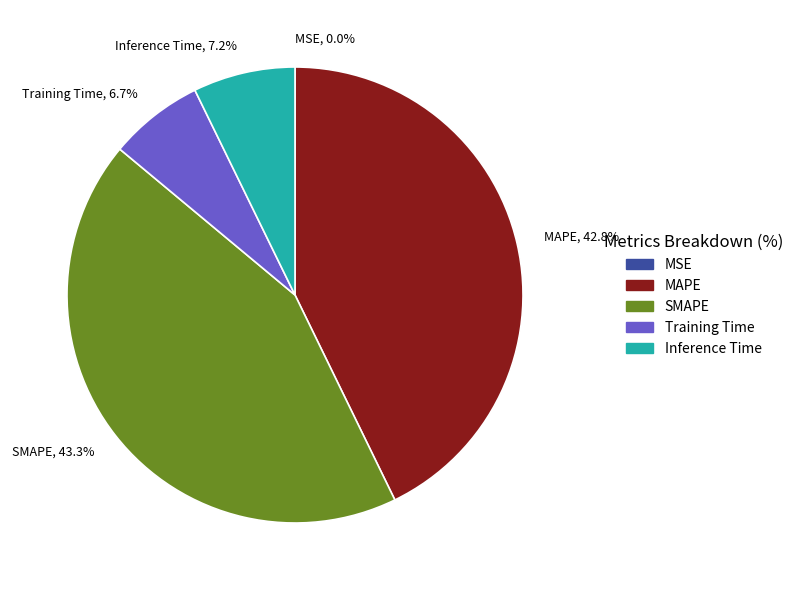

To the nearest percent, what is the average slice percentage?

20%